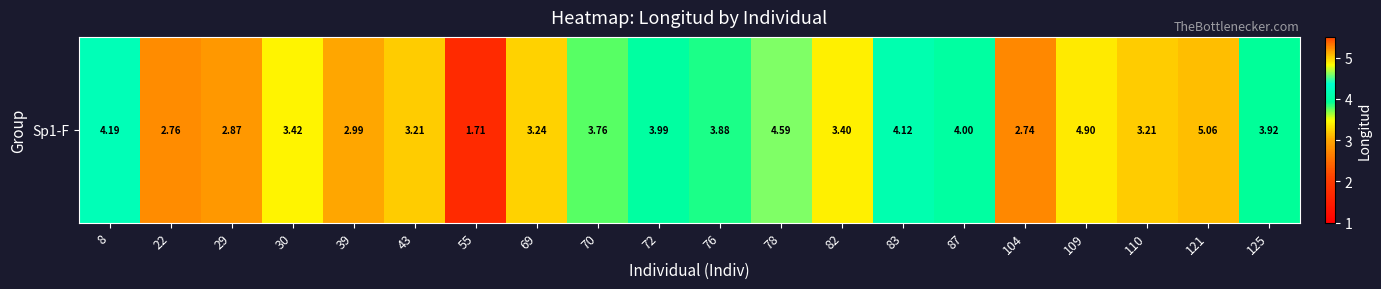

Is it true that the value at 43 is 1.6?

False